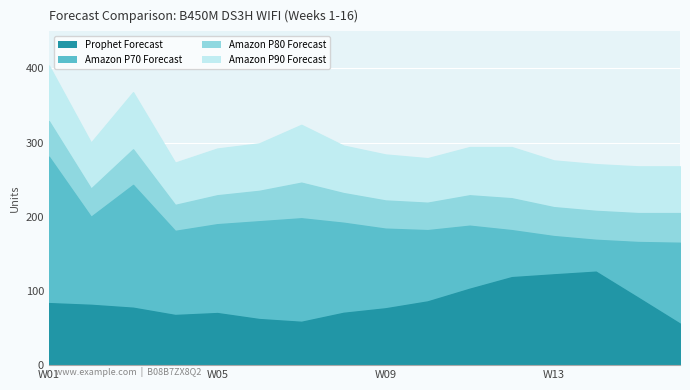

List the series in order of their peak value, highest first.

Amazon P90 Forecast, Amazon P80 Forecast, Amazon P70 Forecast, Prophet Forecast